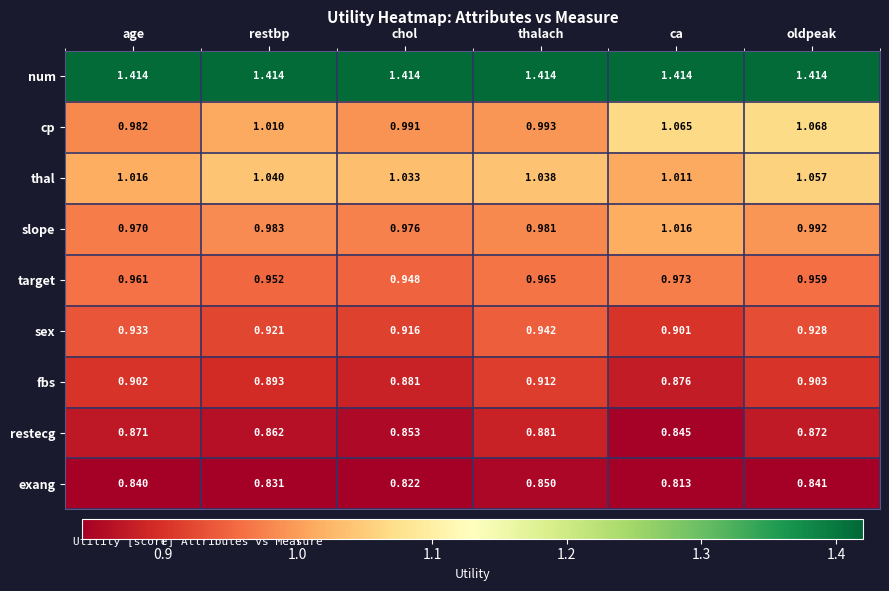

Which series changed the most between thalach and ca?

cp